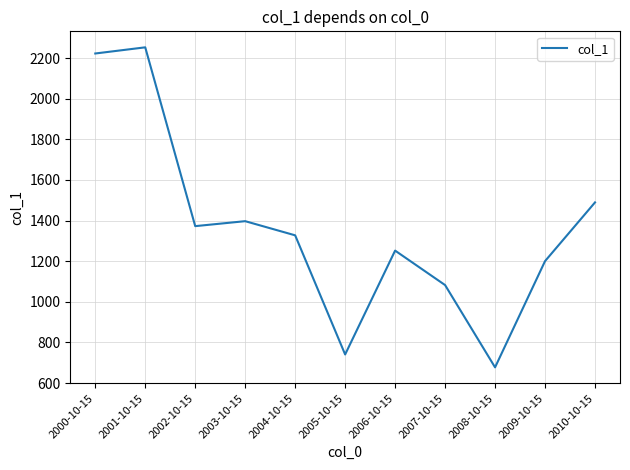

Between 2009-10-15 and 2010-10-15, which is larger?

2010-10-15